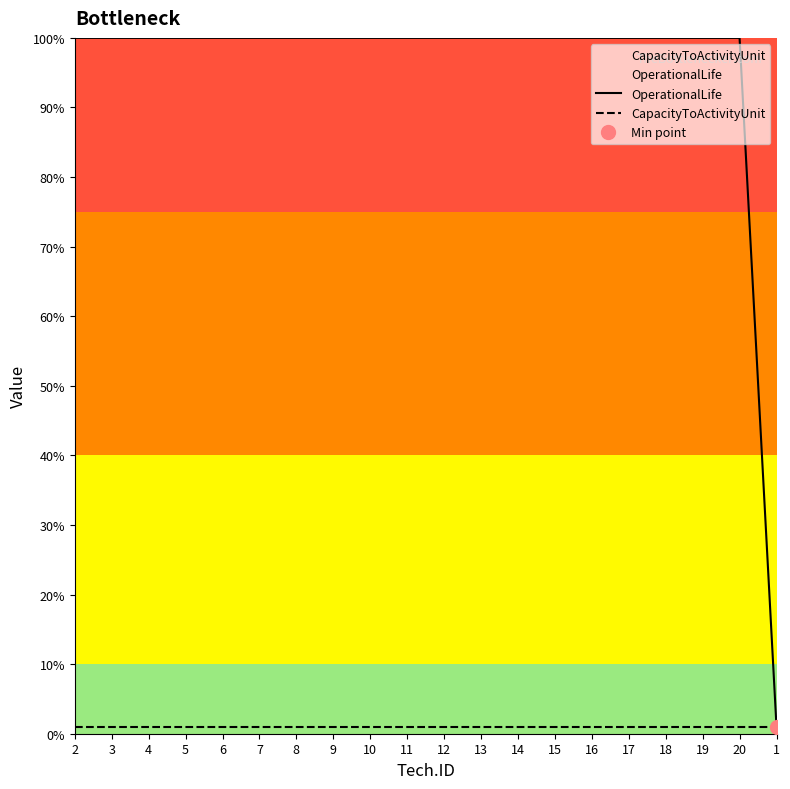

Is it true that OperationalLife equals 100 at 6?

True